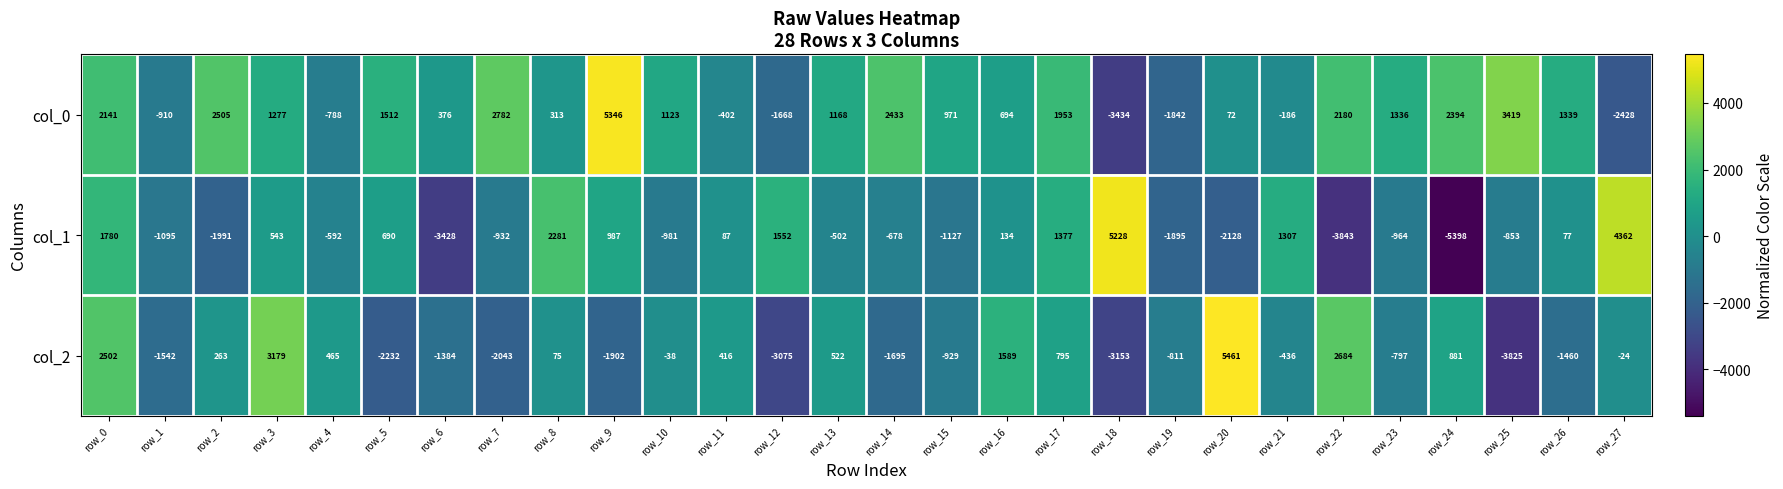

What is the approximate value of col_2 at row_14, to the nearest 50?

-1700